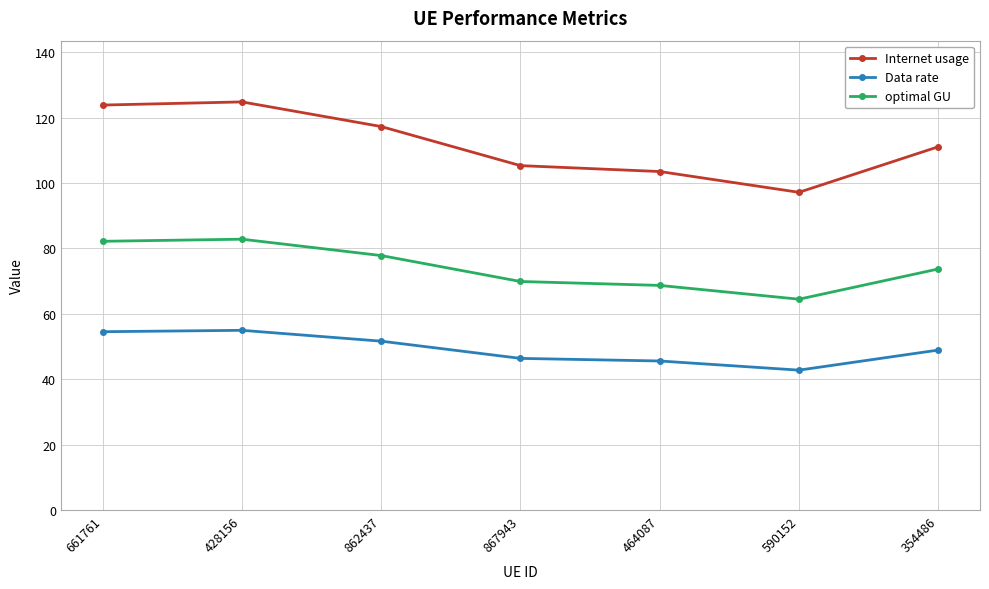

What is the label of the 5th point from the left?

464087